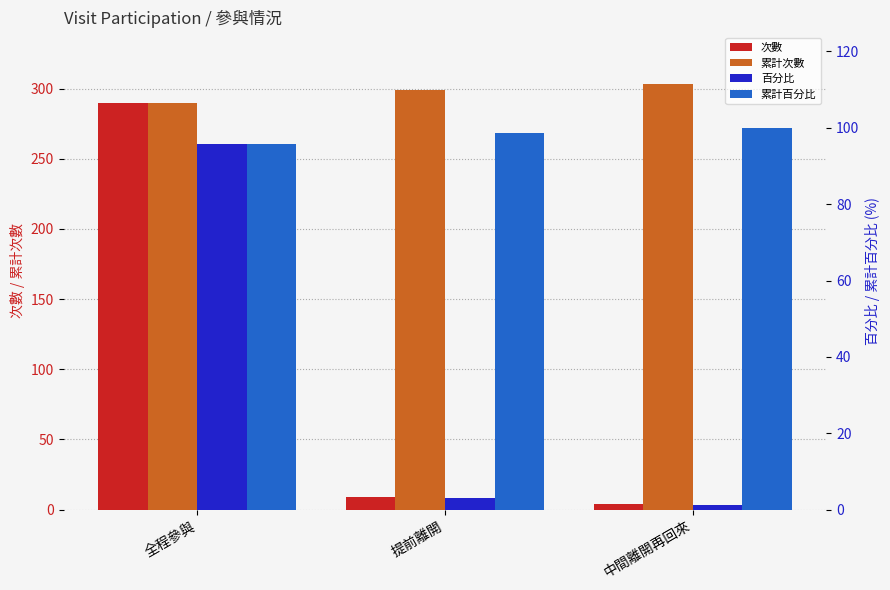

What is the spread (max minus min) of values at 中間離開再回來?

301.7